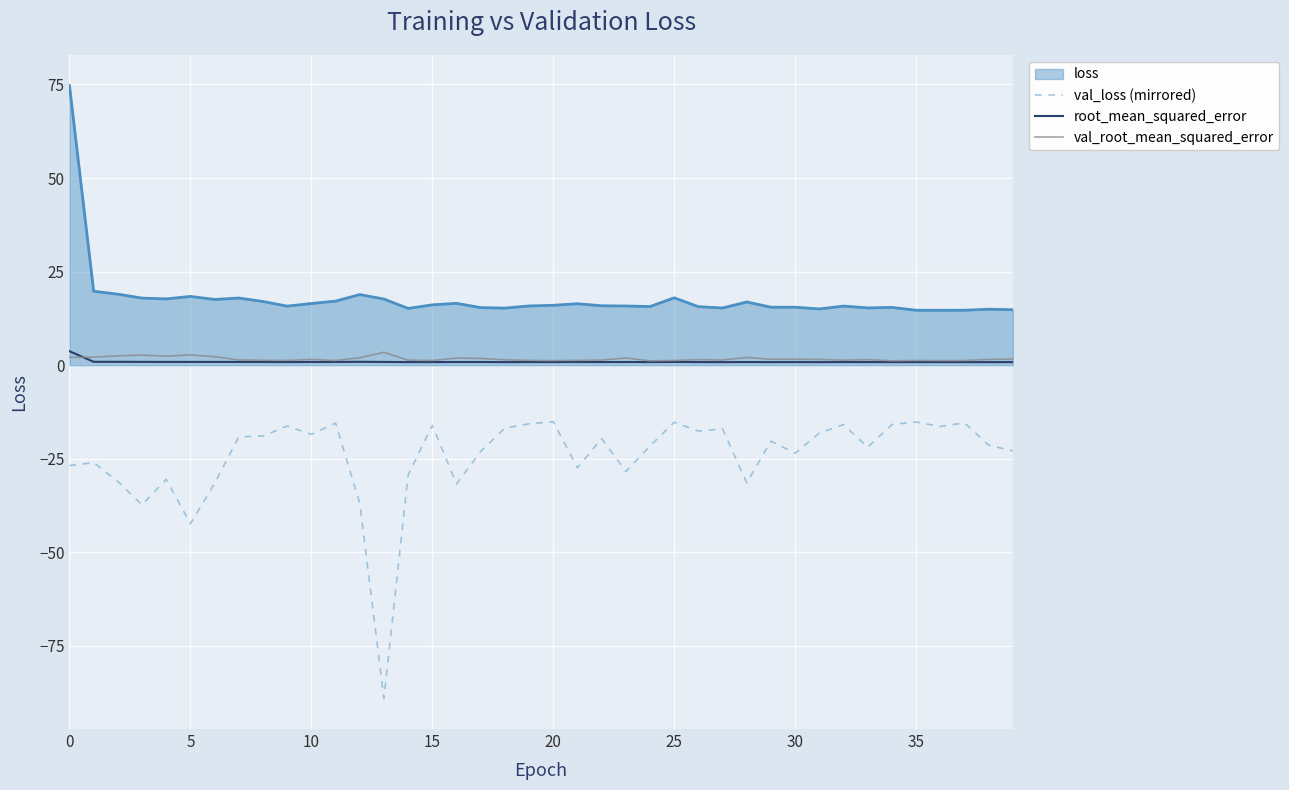

What is the minimum value shown in the chart?

-89.0